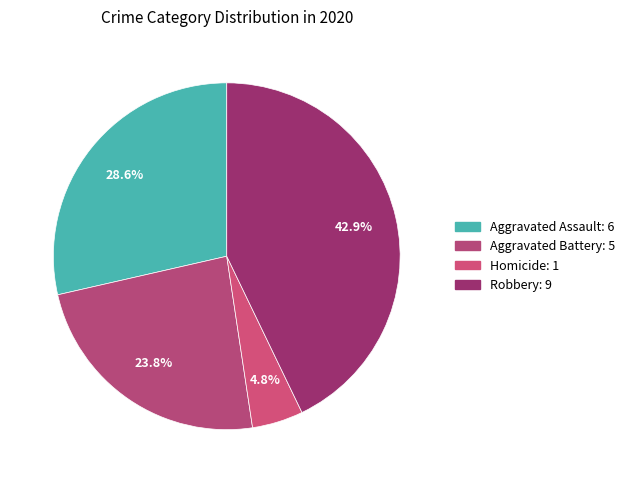

What is the change in value from Aggravated Assault to Robbery?

+3